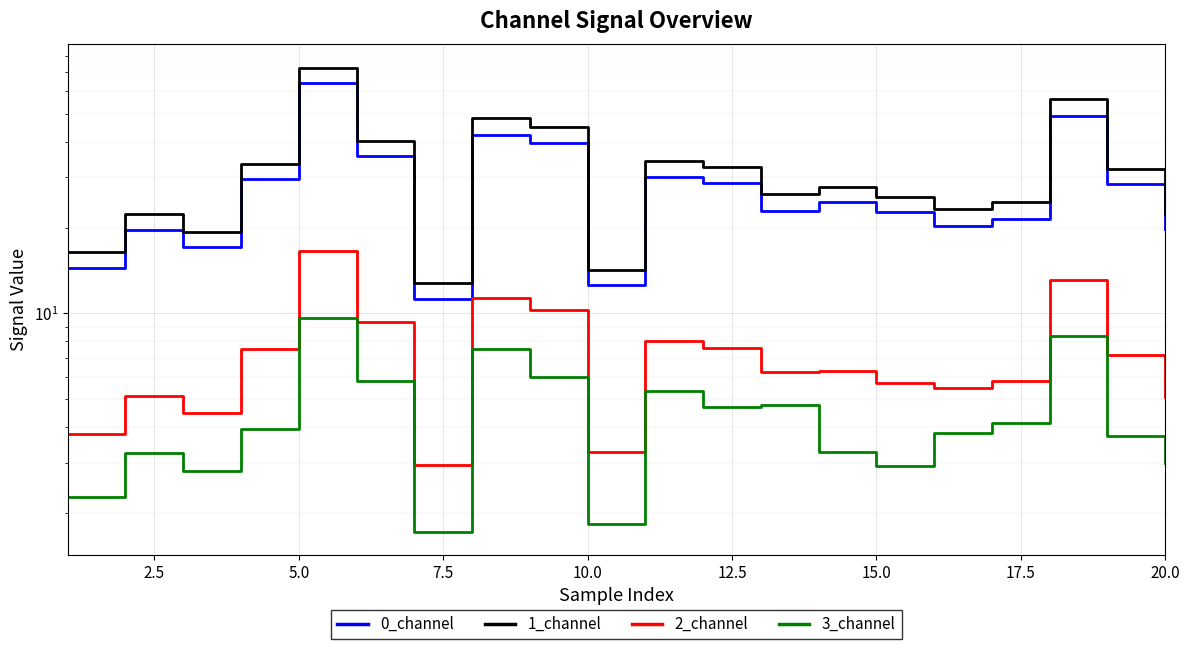

What is the maximum value shown in the chart?

72.6